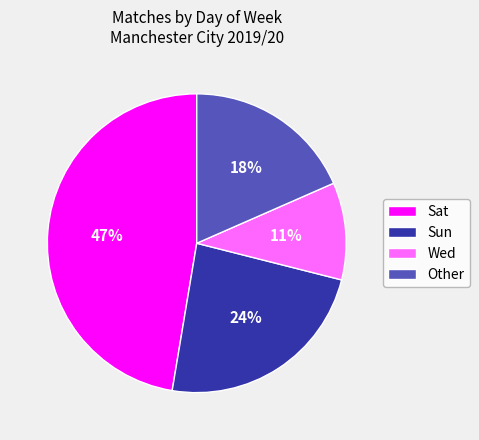

Is there a majority slice in this chart?

No